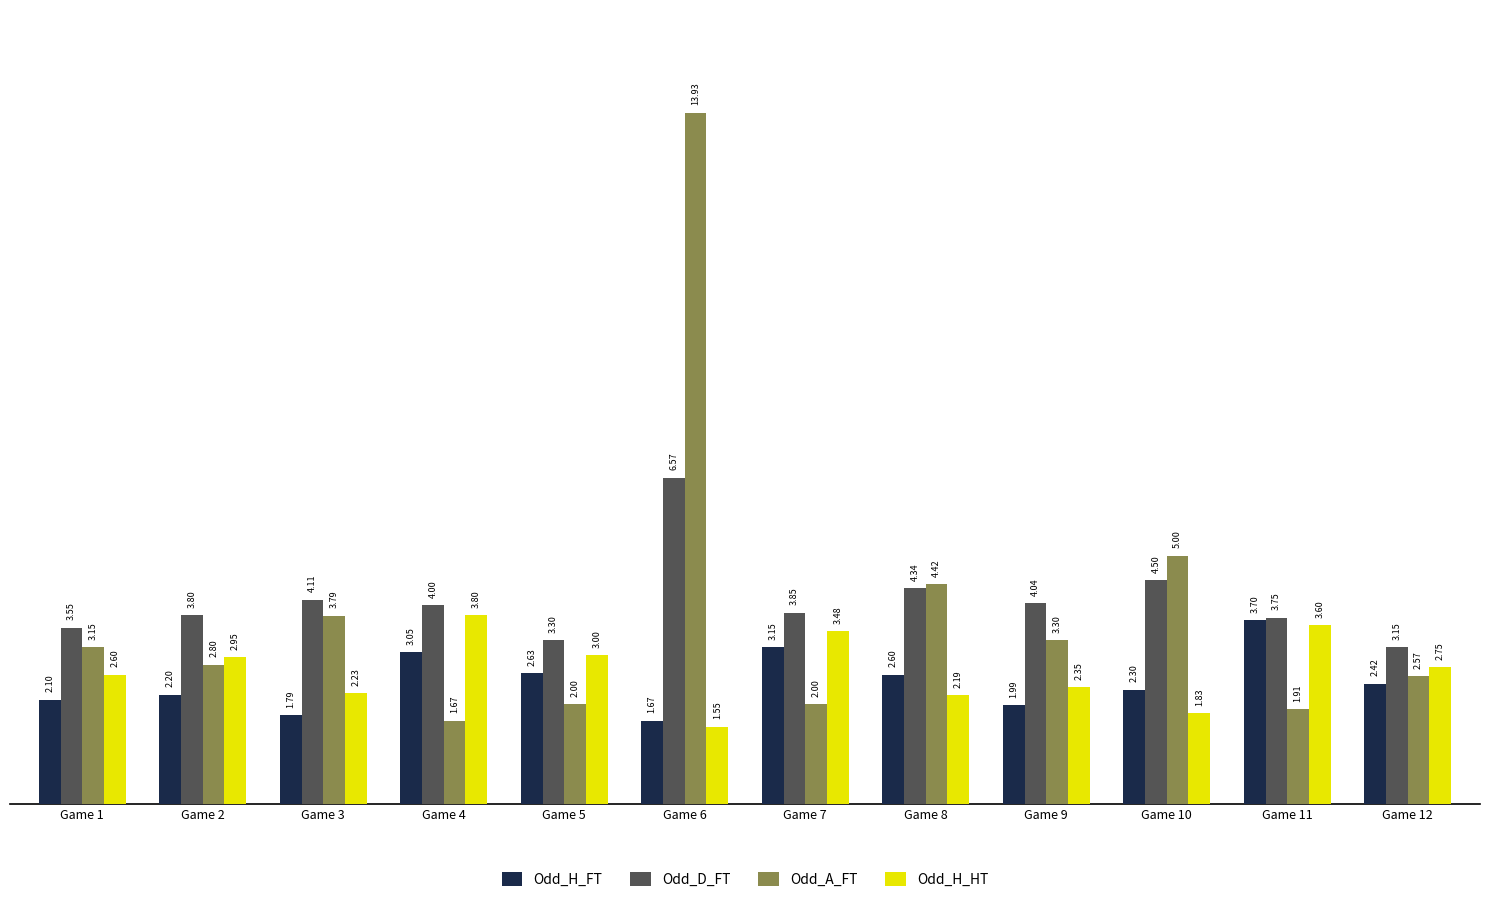

Where does the Odd_D_FT series first go above 4?

Game 3